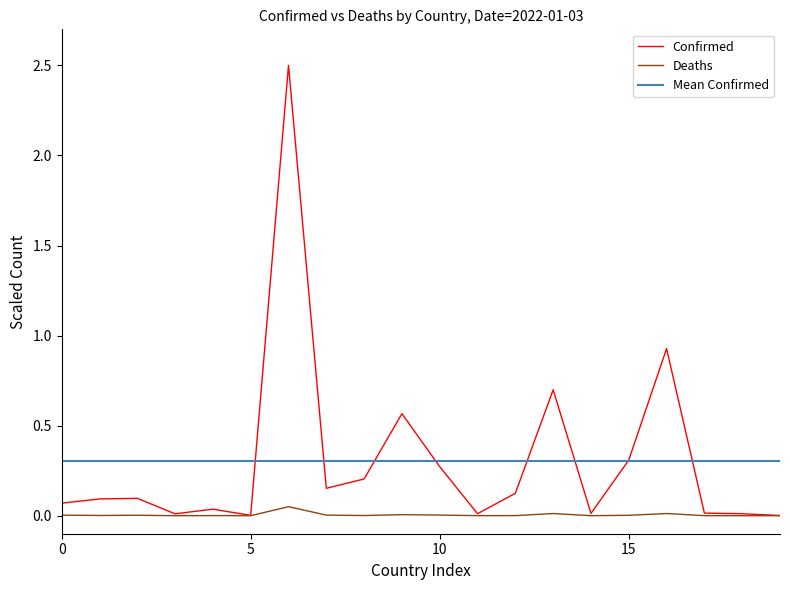

True or false: Confirmed has more than 0 interior local peaks.

True